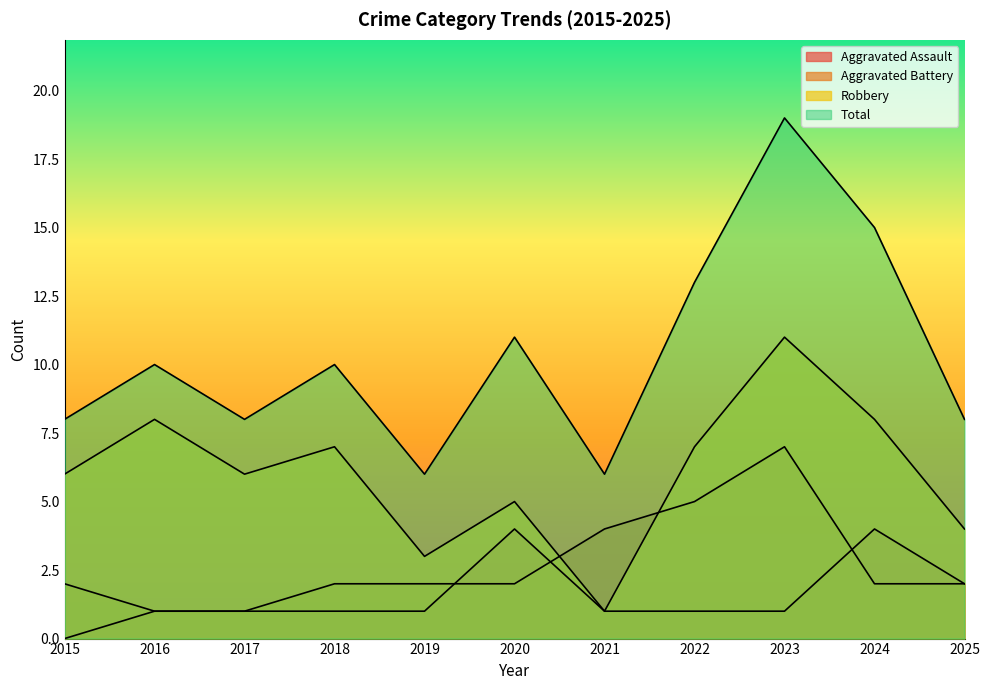

At which category is the sum across all series the highest?

2023